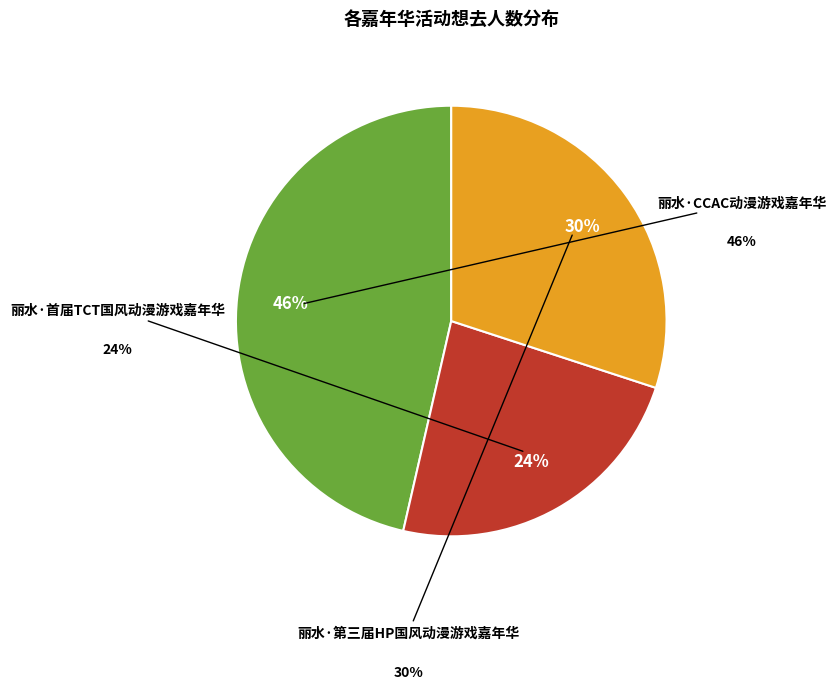

Is there any slice that represents more than half of the pie?

No